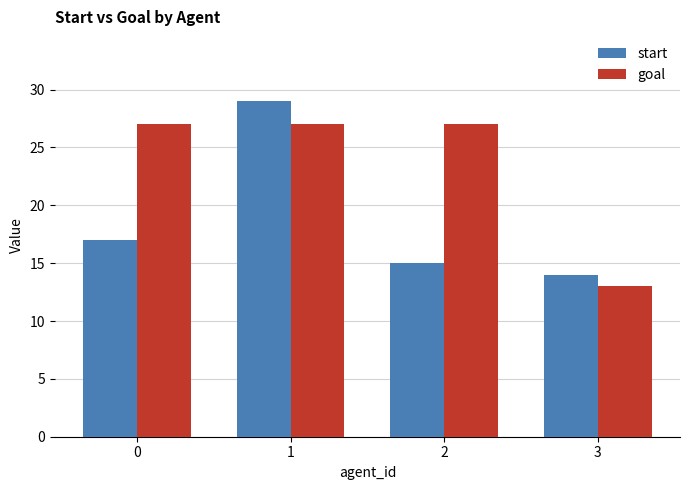

The start series shows 15 at 2. True or false?

True